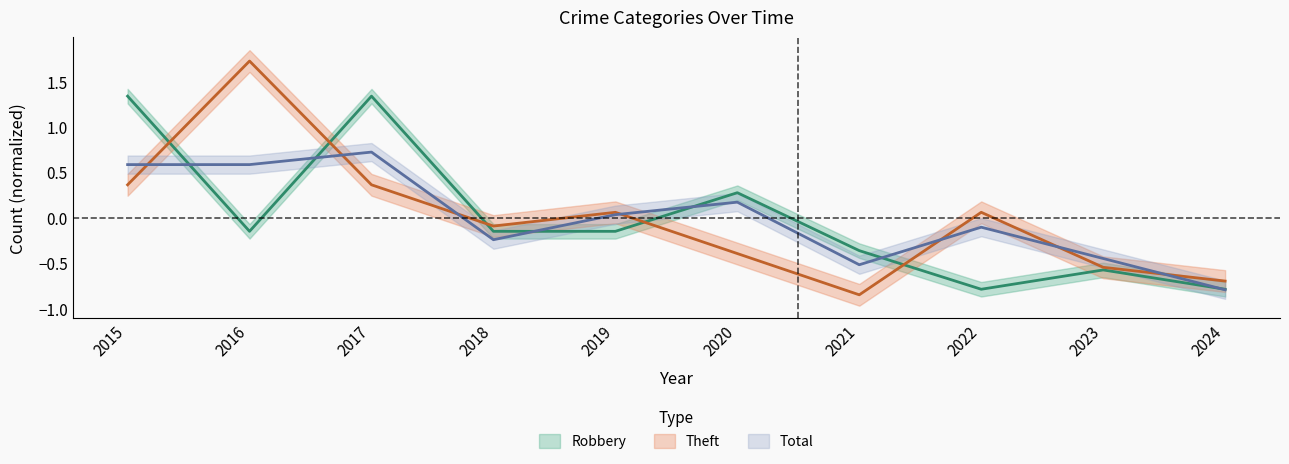

At which label does Robbery reach its peak?

2015